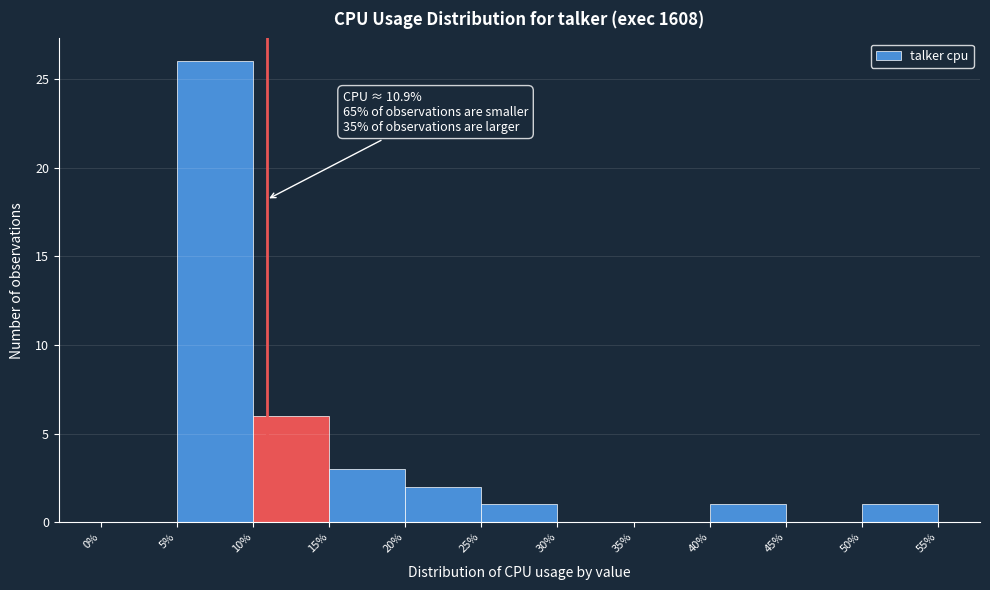

Over which range of the x-axis is the bar tallest?

5% to 10%